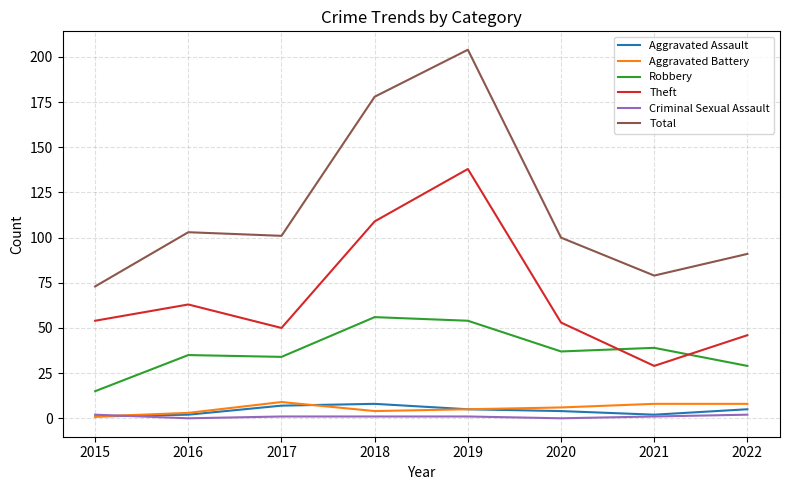

Is it true that Total equals 178 at 2018?

True